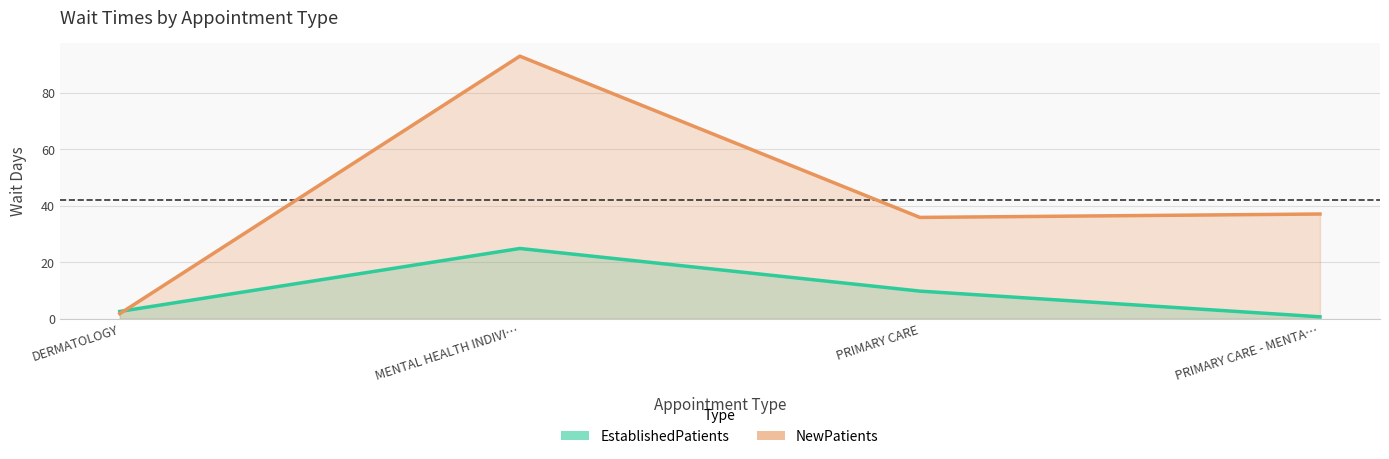

Reading left to right, what are all the values shown in this chart?

EstablishedPatients: 2.6	24.9	9.8	0.7
NewPatients: 1.8	93.0	35.9	37.1